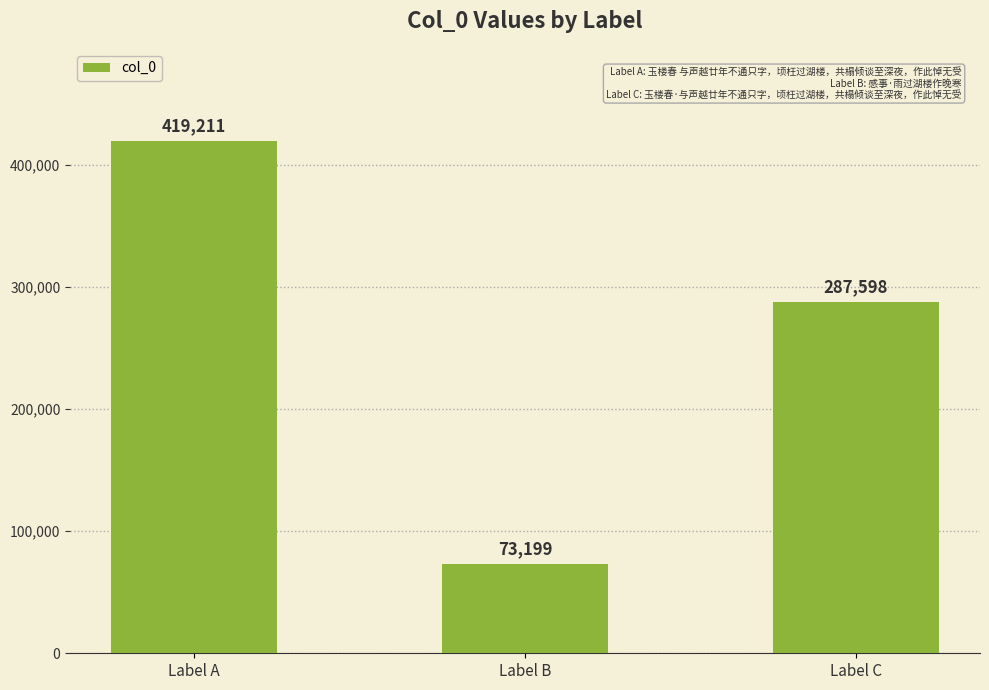

True or false: the data shows 73199 at Label B.

True